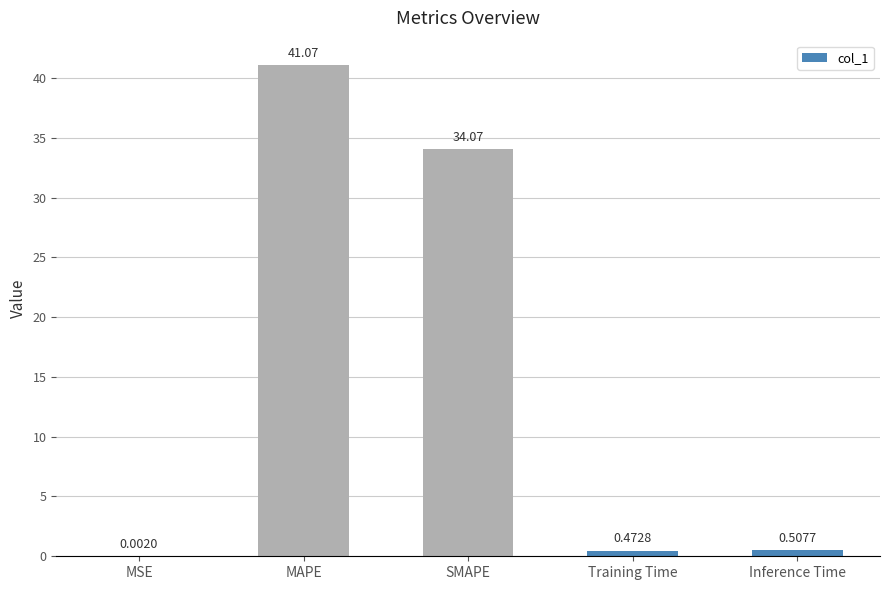

At which label is the value closest to 20?

SMAPE